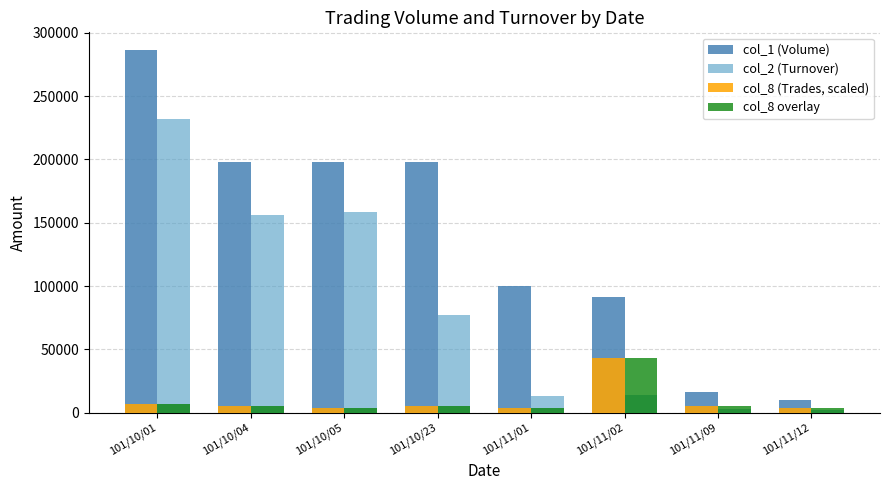

How many values in the col_8 overlay series exceed 5362?

5